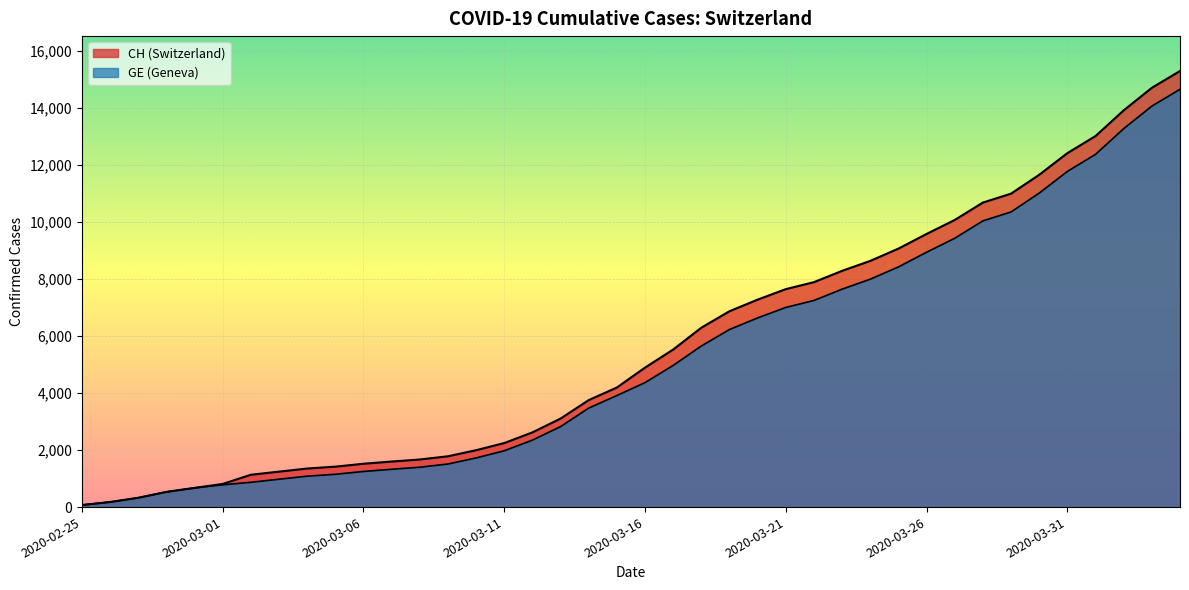

Which label corresponds to the largest value in the chart?

2020-04-04